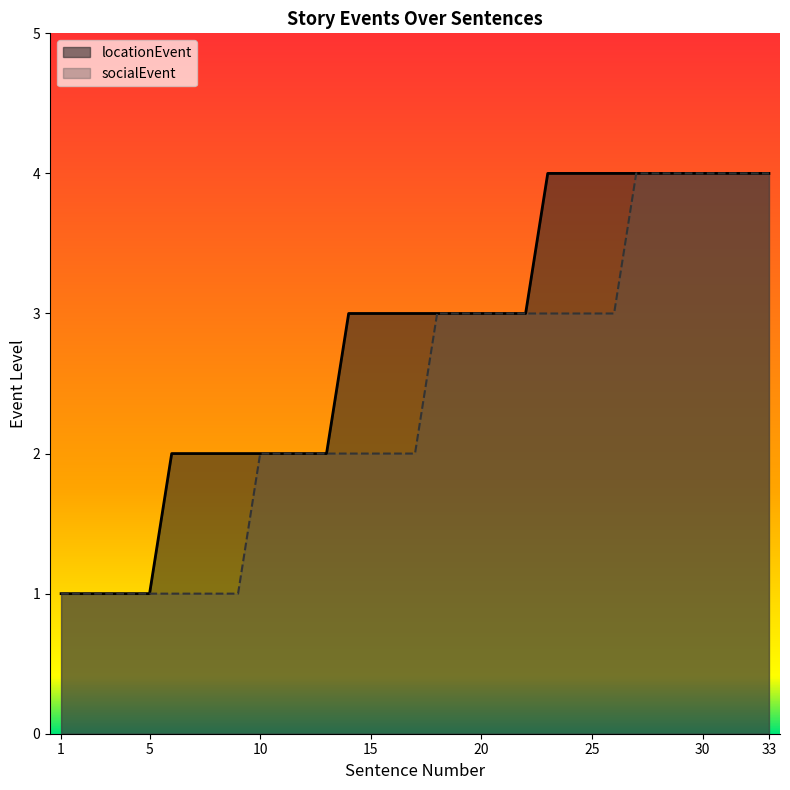

At which category is the sum across all series the highest?

27